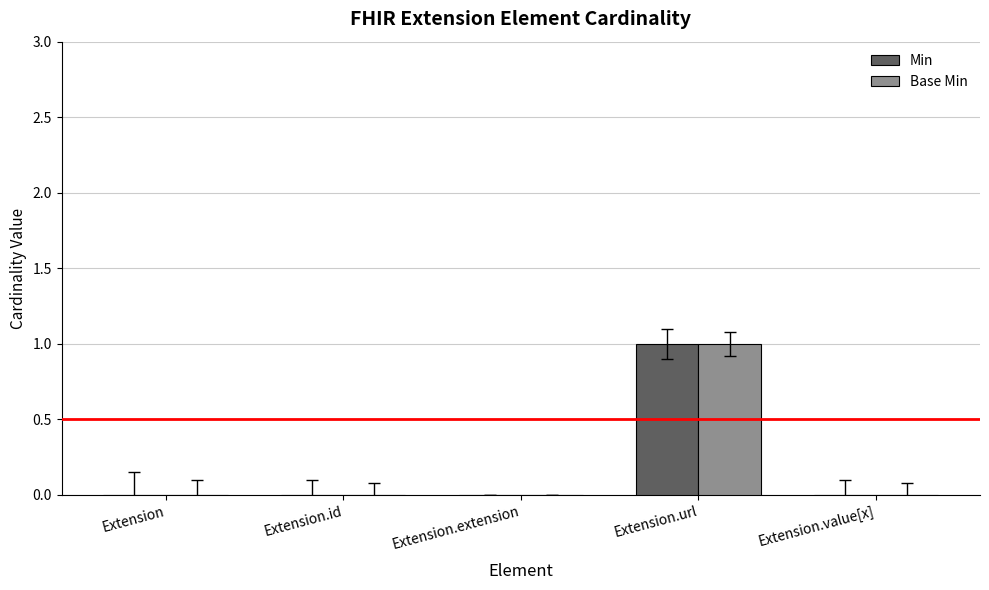

Does the chart contain stacked bars?

No